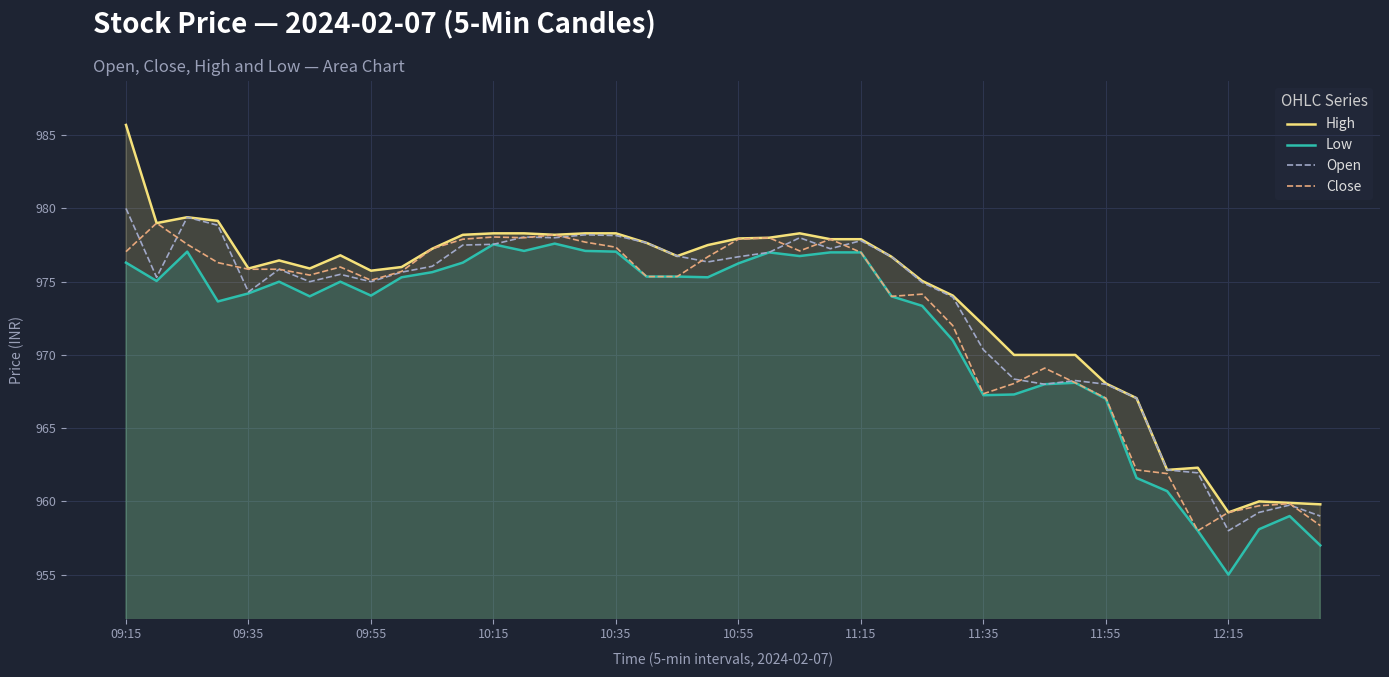

What is the difference between the maximum and second lowest values in the High series?

25.9